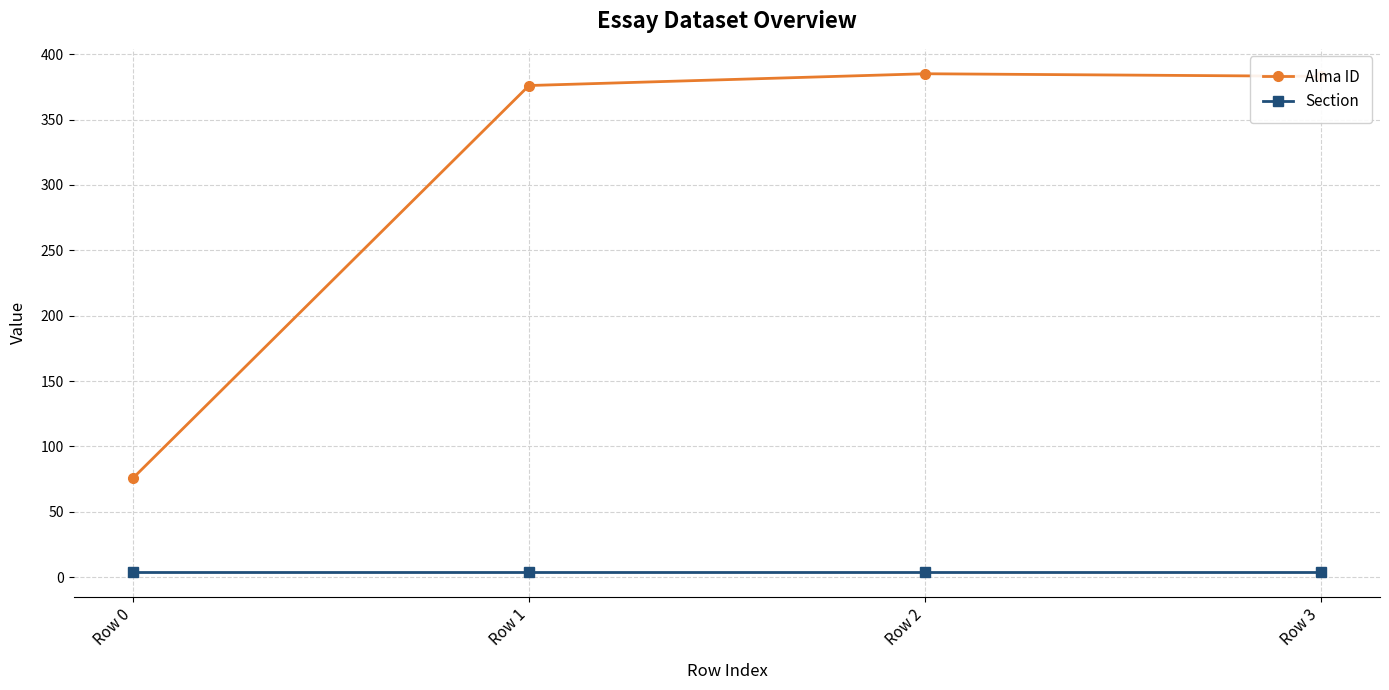

What is the spread (max minus min) of values at Row 2?

381